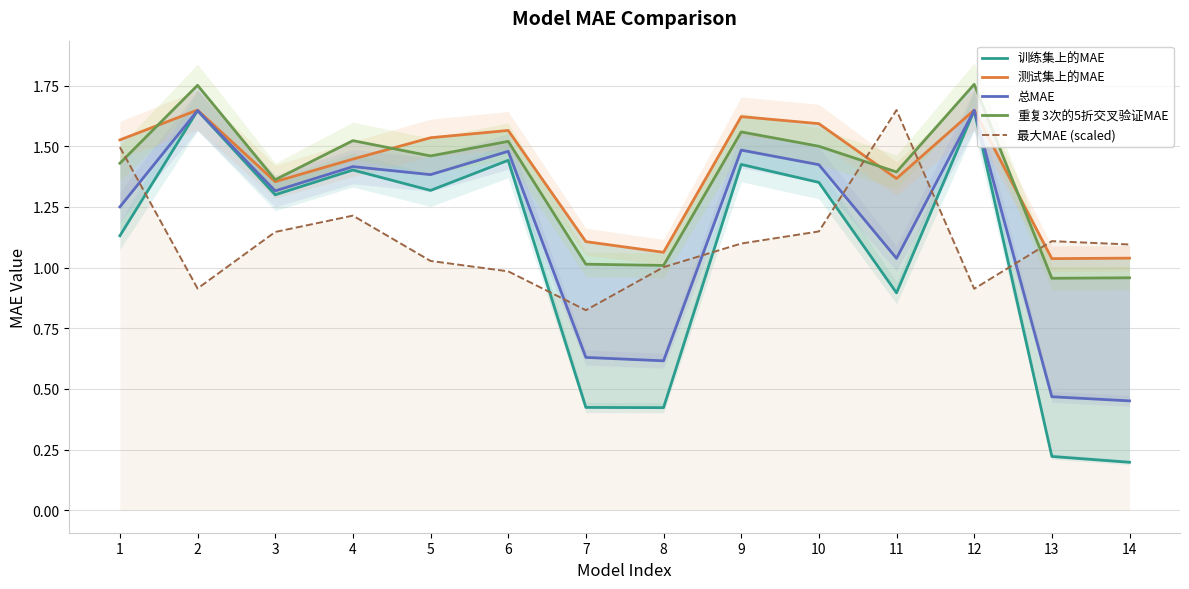

At which label is 总MAE closest to 1?

11